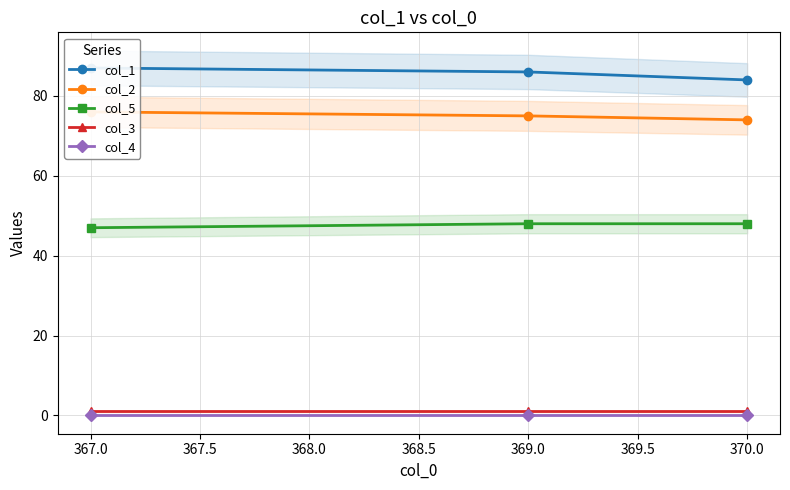

How many series are shown in this chart?

5